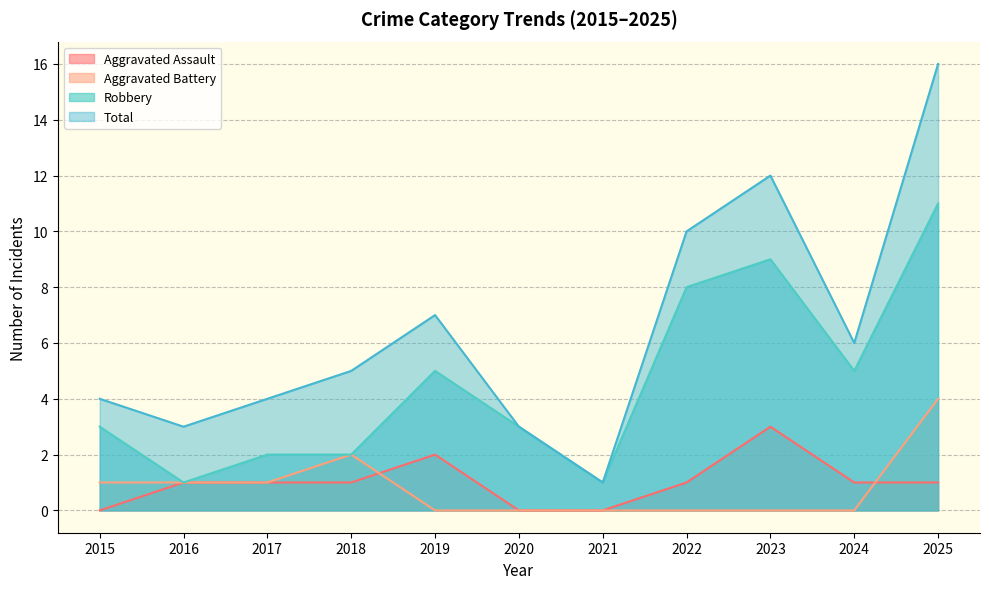

The value of Total at 2017 is 2. True or false?

False